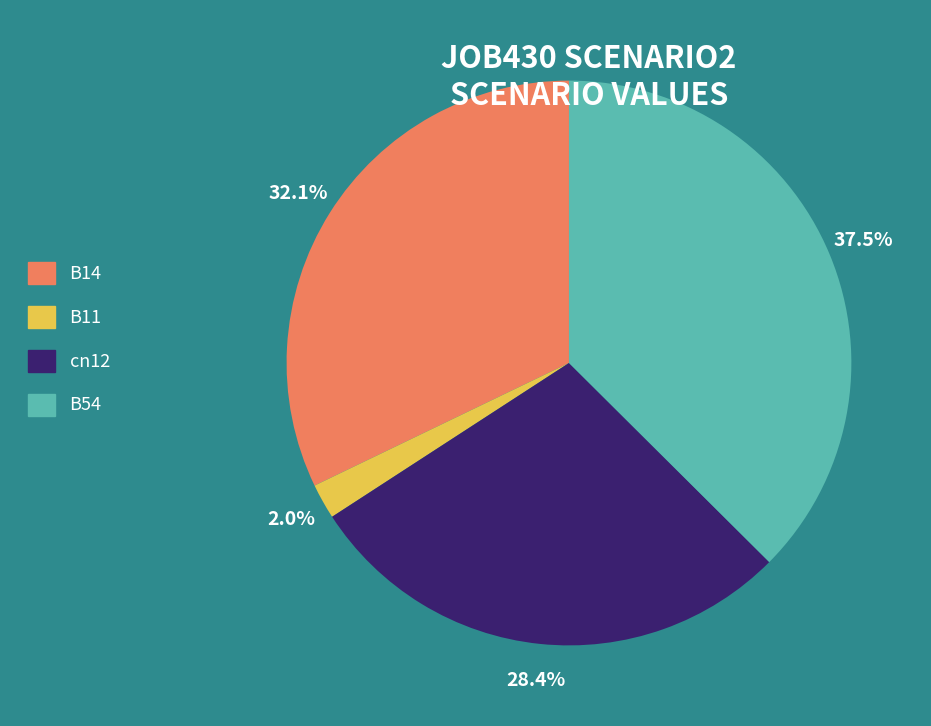

What is the smallest slice in the pie chart?

B11